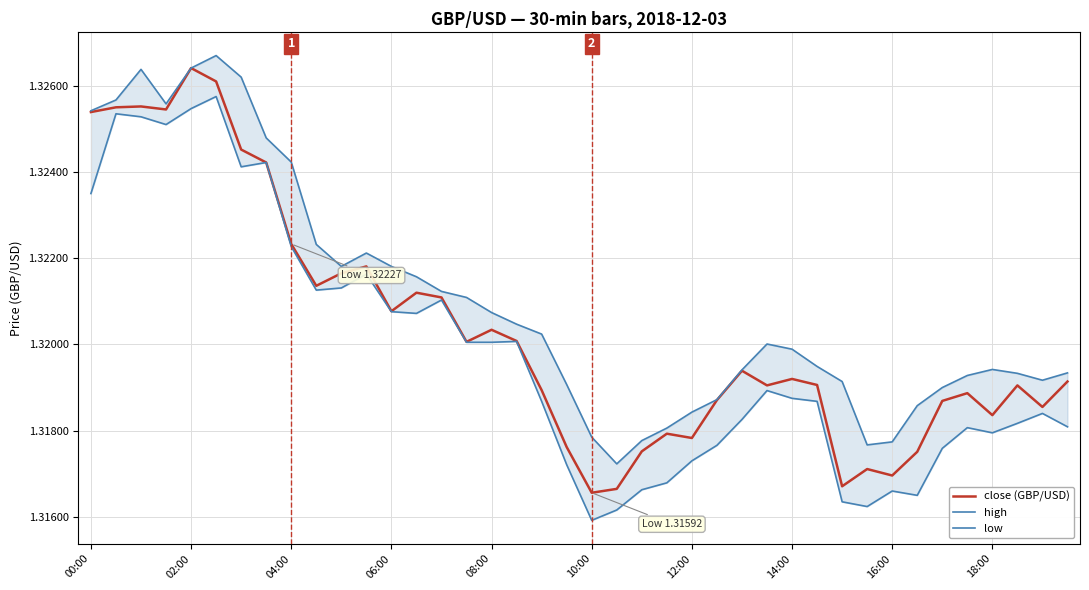

Rank the series by their average value, from highest to lowest.

high, close (GBP/USD), low